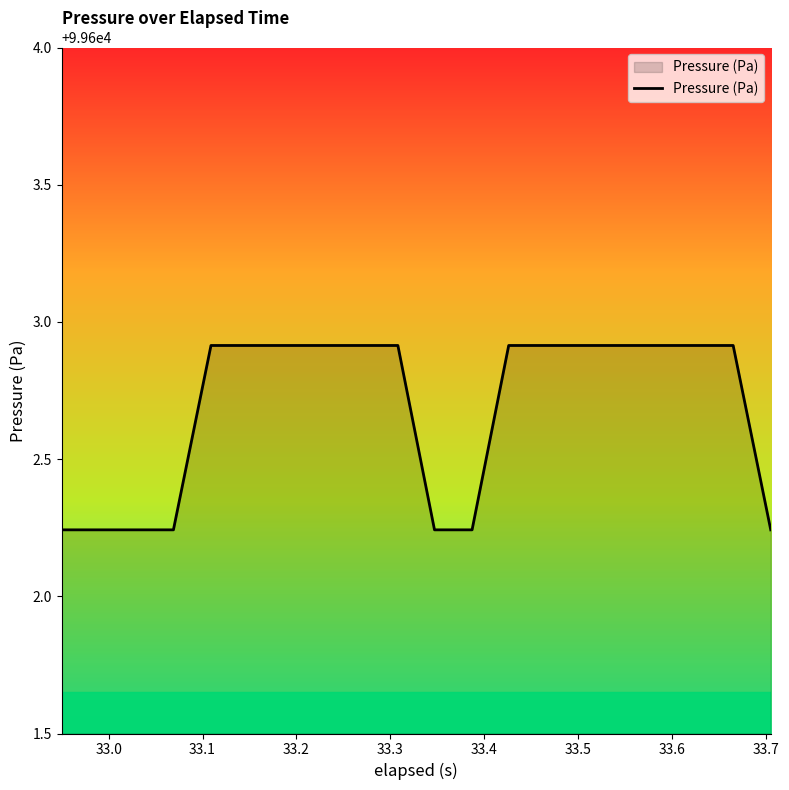

What is the maximum value shown in the chart?

99602.9